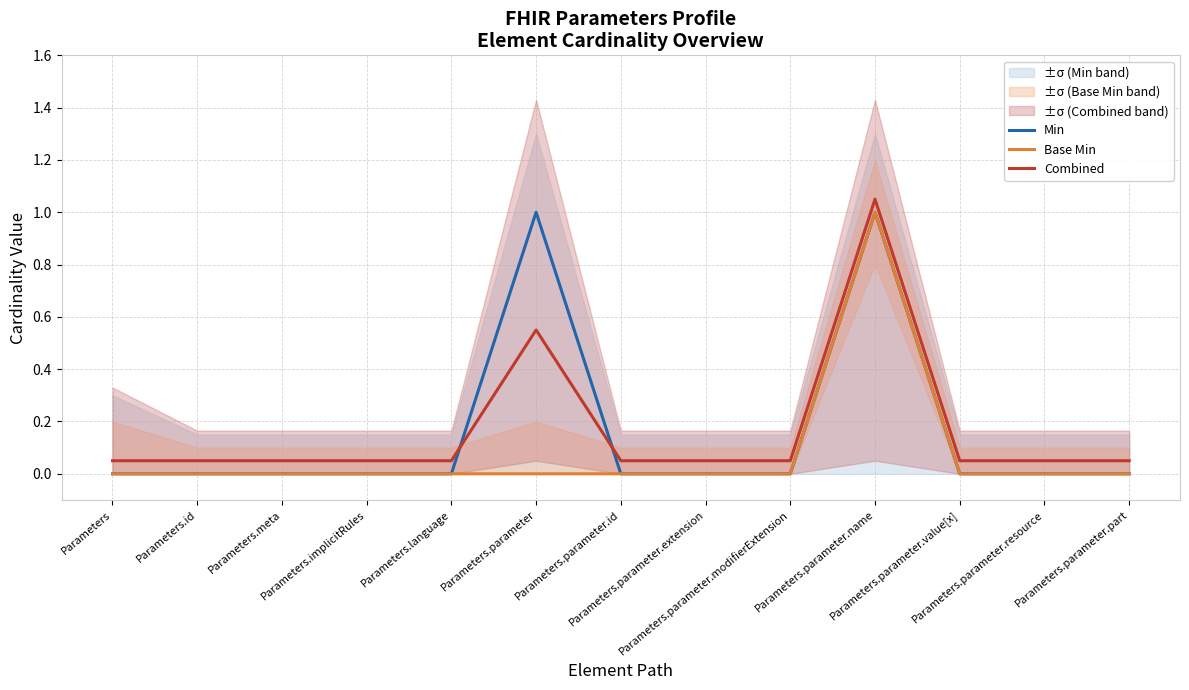

How many series are shown in this chart?

3